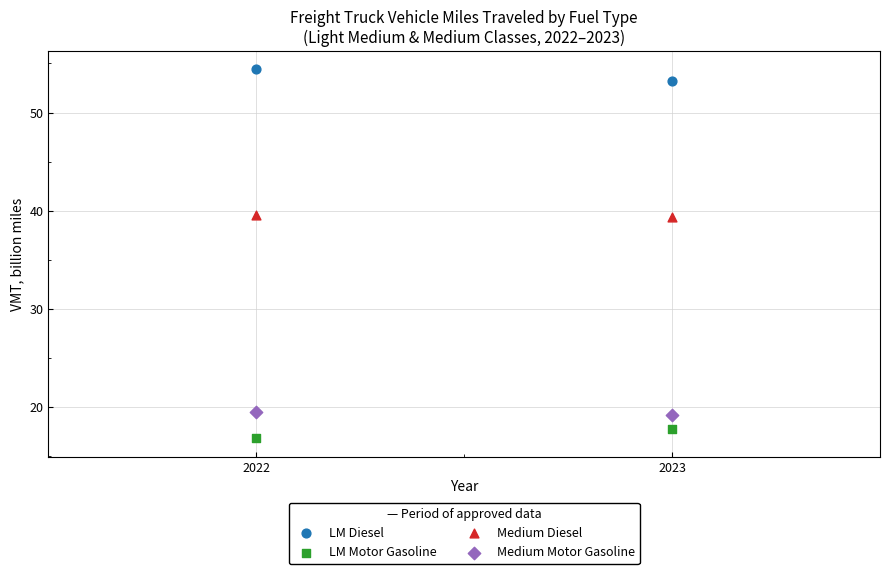

Across all data points, what is the range of Y values (max minus min)?

37.5